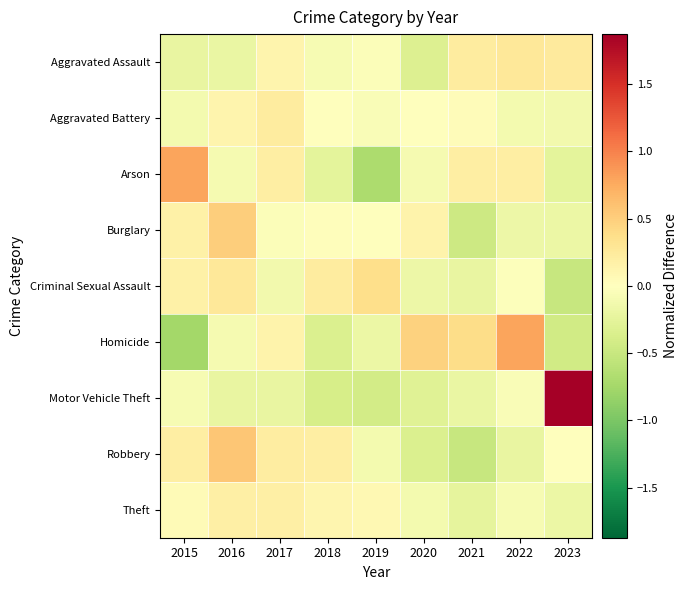

Which series changed the most between 2018 and 2022?

Homicide